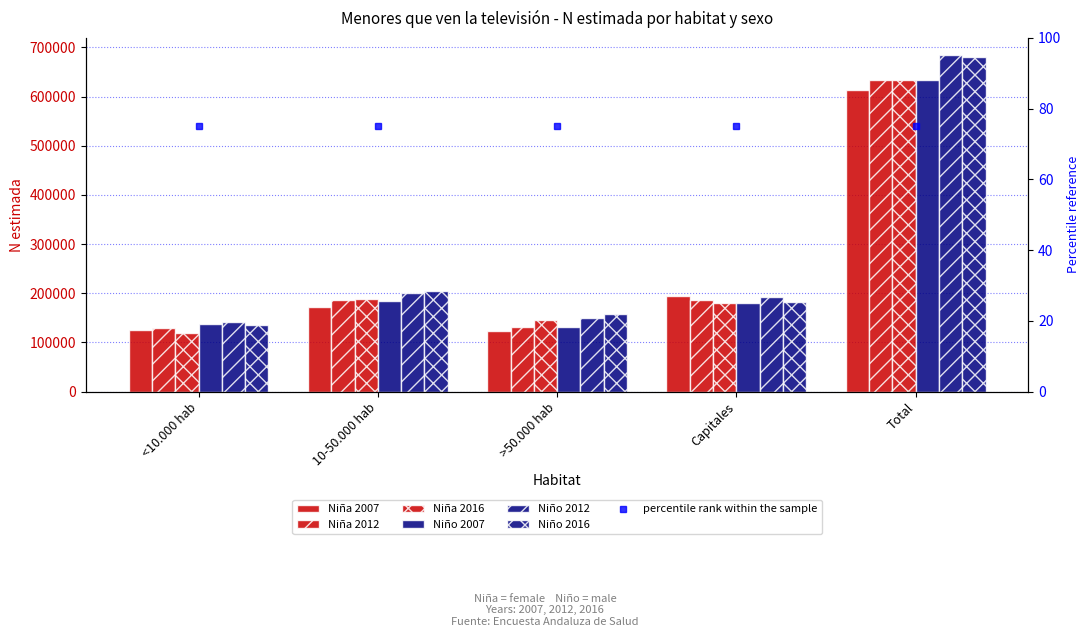

Reading right to left, transcribe all the data shown in this chart.

Niña 2007: 613750	193455	122306	172493	125497
Niña 2012: 632881	186246	131328	186935	128373
Niña 2016: 632732	180363	145535	187170	119665
Niño 2007: 632629	179999	132113	184092	136424
Niño 2012: 684852	191873	149890	201338	141750
Niño 2016: 680214	181965	158233	204716	135299